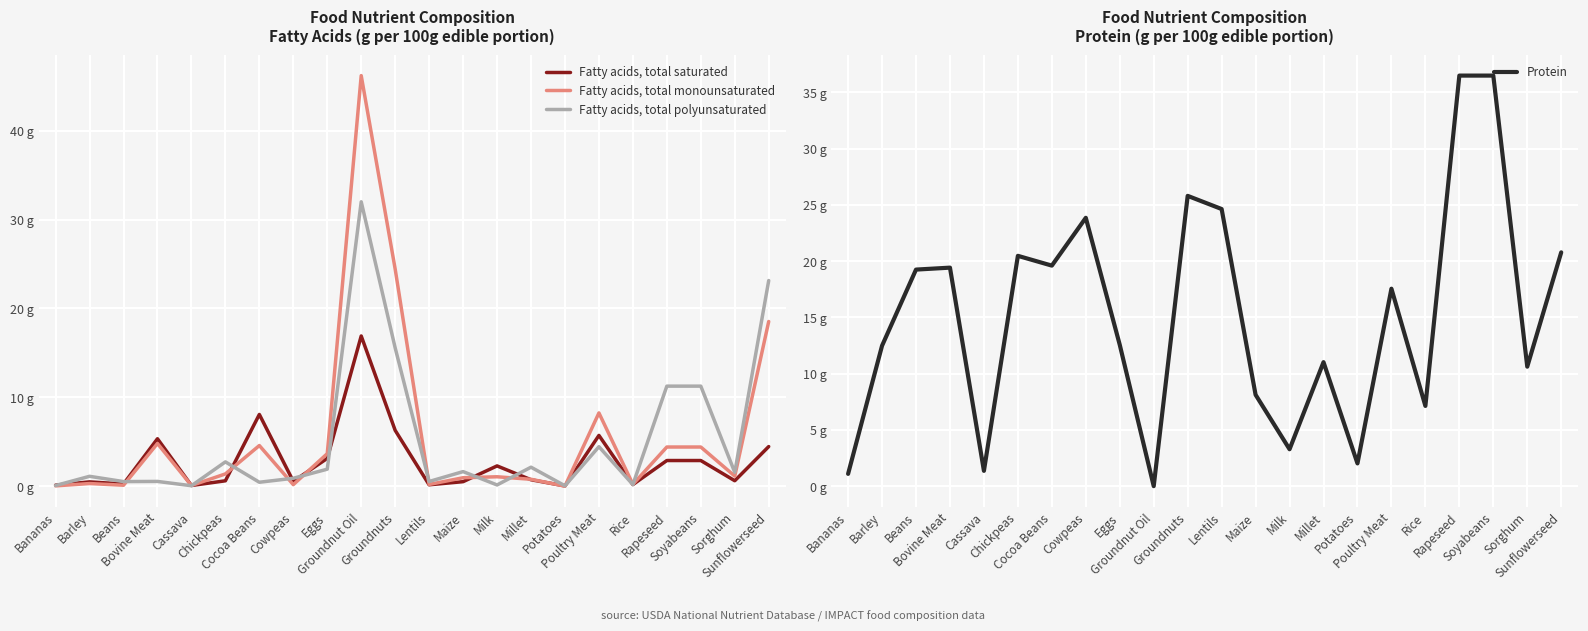

Which label corresponds to the smallest value in the chart?

Groundnut Oil